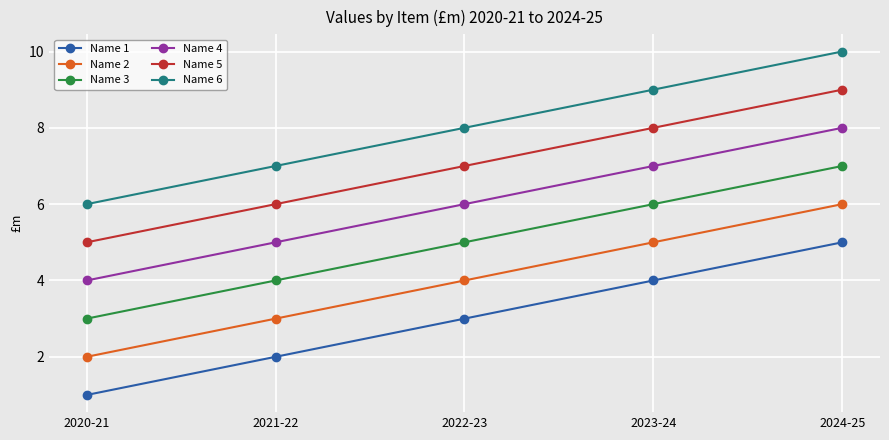

What are all the series names shown in the legend?

Name 1, Name 2, Name 3, Name 4, Name 5, Name 6